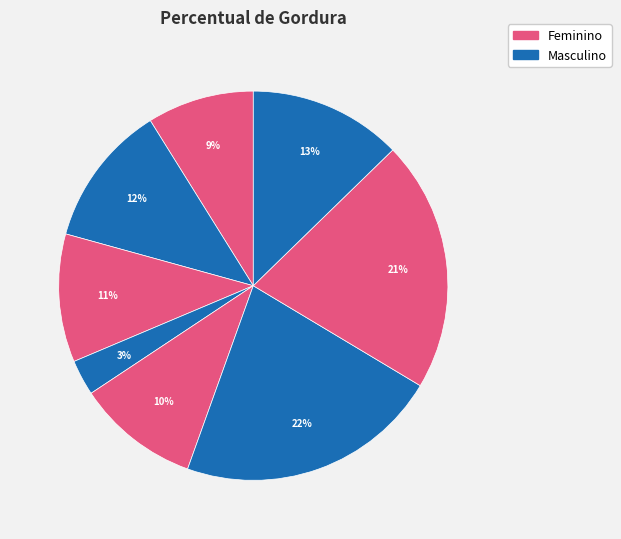

Count the number of slices in the pie.

8